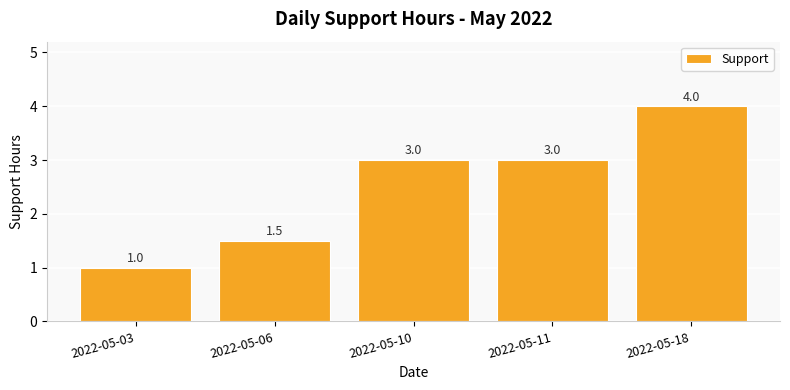

What is the difference between the maximum and minimum values?

3.0